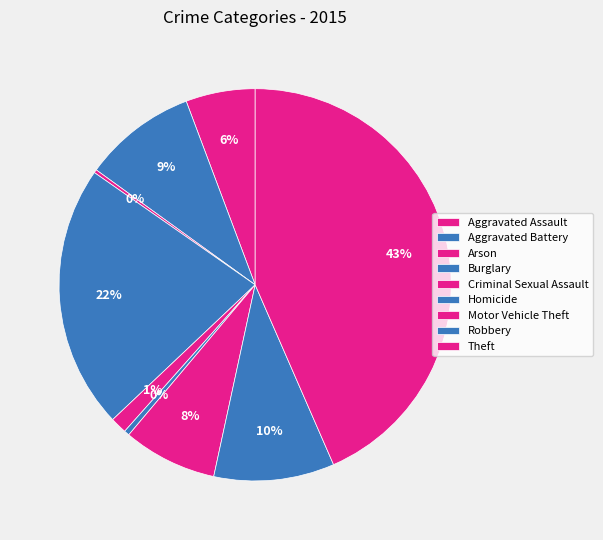

Does any single category account for the majority?

No